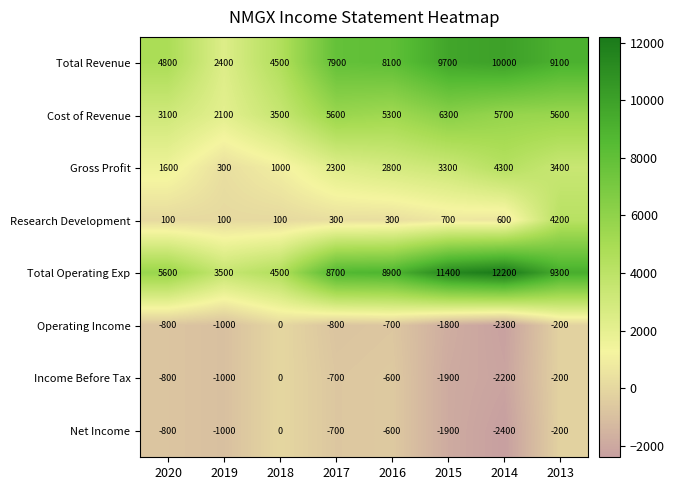

The value of Total Revenue at 2017 is 11849. True or false?

False